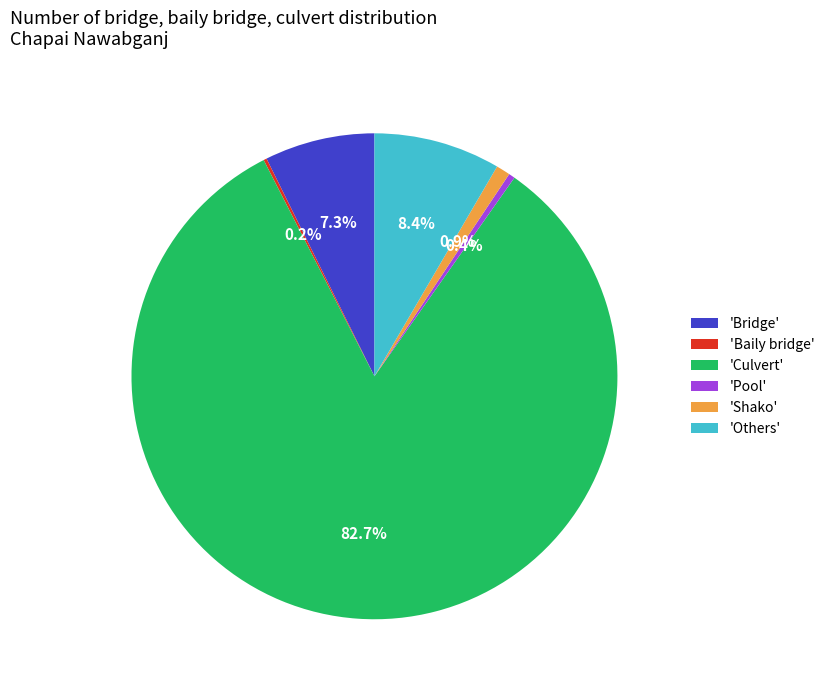

Does any single category account for the majority?

Yes